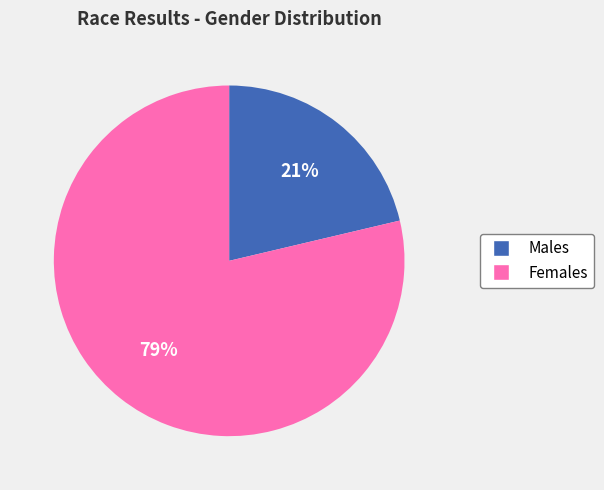

Is there a majority slice in this chart?

Yes